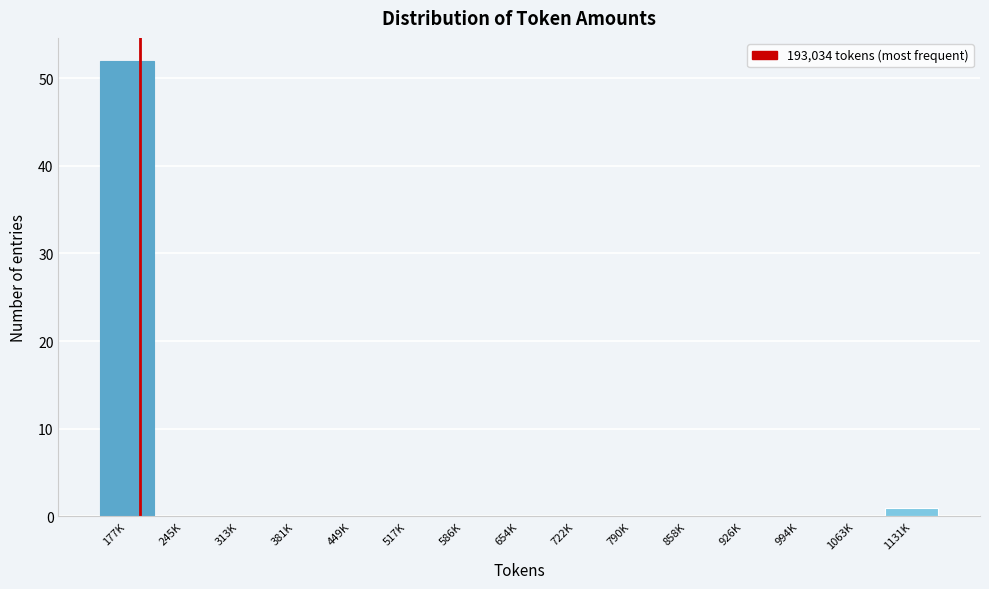

Reading left to right, what are all the values shown in this chart?

177K=52	245K=0	313K=0	381K=0	449K=0	517K=0	586K=0	654K=0	722K=0	790K=0	858K=0	926K=0	994K=0	1063K=0	1131K=1